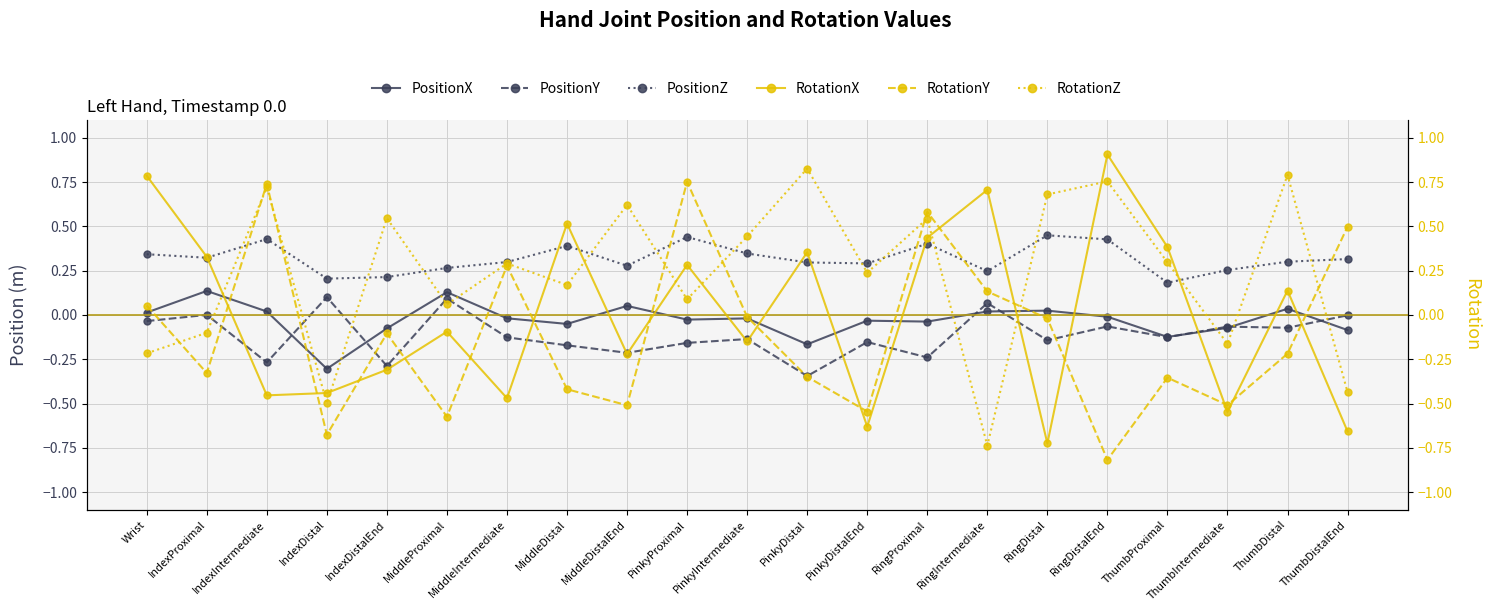

Reading left to right, list all the values displayed in this chart.

PositionX: Wrist=0.0	IndexProximal=0.1	IndexIntermediate=0.0	IndexDistal=-0.3	IndexDistalEnd=-0.1	MiddleProximal=0.1	MiddleIntermediate=-0.0	MiddleDistal=-0.1	MiddleDistalEnd=0.1	PinkyProximal=-0.0	PinkyIntermediate=-0.0	PinkyDistal=-0.2	PinkyDistalEnd=-0.0	RingProximal=-0.0	RingIntermediate=0.0	RingDistal=0.0	RingDistalEnd=-0.0	ThumbProximal=-0.1	ThumbIntermediate=-0.1	ThumbDistal=0.0	ThumbDistalEnd=-0.1
PositionY: Wrist=-0.0	IndexProximal=0.0	IndexIntermediate=-0.3	IndexDistal=0.1	IndexDistalEnd=-0.3	MiddleProximal=0.1	MiddleIntermediate=-0.1	MiddleDistal=-0.2	MiddleDistalEnd=-0.2	PinkyProximal=-0.2	PinkyIntermediate=-0.1	PinkyDistal=-0.3	PinkyDistalEnd=-0.2	RingProximal=-0.2	RingIntermediate=0.1	RingDistal=-0.1	RingDistalEnd=-0.1	ThumbProximal=-0.1	ThumbIntermediate=-0.1	ThumbDistal=-0.1	ThumbDistalEnd=-0.0
PositionZ: Wrist=0.3	IndexProximal=0.3	IndexIntermediate=0.4	IndexDistal=0.2	IndexDistalEnd=0.2	MiddleProximal=0.3	MiddleIntermediate=0.3	MiddleDistal=0.4	MiddleDistalEnd=0.3	PinkyProximal=0.4	PinkyIntermediate=0.3	PinkyDistal=0.3	PinkyDistalEnd=0.3	RingProximal=0.4	RingIntermediate=0.2	RingDistal=0.4	RingDistalEnd=0.4	ThumbProximal=0.2	ThumbIntermediate=0.3	ThumbDistal=0.3	ThumbDistalEnd=0.3
RotationX: Wrist=0.8	IndexProximal=0.3	IndexIntermediate=-0.5	IndexDistal=-0.4	IndexDistalEnd=-0.3	MiddleProximal=-0.1	MiddleIntermediate=-0.5	MiddleDistal=0.5	MiddleDistalEnd=-0.2	PinkyProximal=0.3	PinkyIntermediate=-0.1	PinkyDistal=0.4	PinkyDistalEnd=-0.6	RingProximal=0.4	RingIntermediate=0.7	RingDistal=-0.7	RingDistalEnd=0.9	ThumbProximal=0.4	ThumbIntermediate=-0.5	ThumbDistal=0.1	ThumbDistalEnd=-0.7
RotationY: Wrist=0.1	IndexProximal=-0.3	IndexIntermediate=0.7	IndexDistal=-0.7	IndexDistalEnd=-0.1	MiddleProximal=-0.6	MiddleIntermediate=0.3	MiddleDistal=-0.4	MiddleDistalEnd=-0.5	PinkyProximal=0.8	PinkyIntermediate=-0.0	PinkyDistal=-0.3	PinkyDistalEnd=-0.5	RingProximal=0.6	RingIntermediate=0.1	RingDistal=-0.0	RingDistalEnd=-0.8	ThumbProximal=-0.4	ThumbIntermediate=-0.5	ThumbDistal=-0.2	ThumbDistalEnd=0.5
RotationZ: Wrist=-0.2	IndexProximal=-0.1	IndexIntermediate=0.7	IndexDistal=-0.5	IndexDistalEnd=0.5	MiddleProximal=0.1	MiddleIntermediate=0.3	MiddleDistal=0.2	MiddleDistalEnd=0.6	PinkyProximal=0.1	PinkyIntermediate=0.4	PinkyDistal=0.8	PinkyDistalEnd=0.2	RingProximal=0.5	RingIntermediate=-0.7	RingDistal=0.7	RingDistalEnd=0.8	ThumbProximal=0.3	ThumbIntermediate=-0.2	ThumbDistal=0.8	ThumbDistalEnd=-0.4